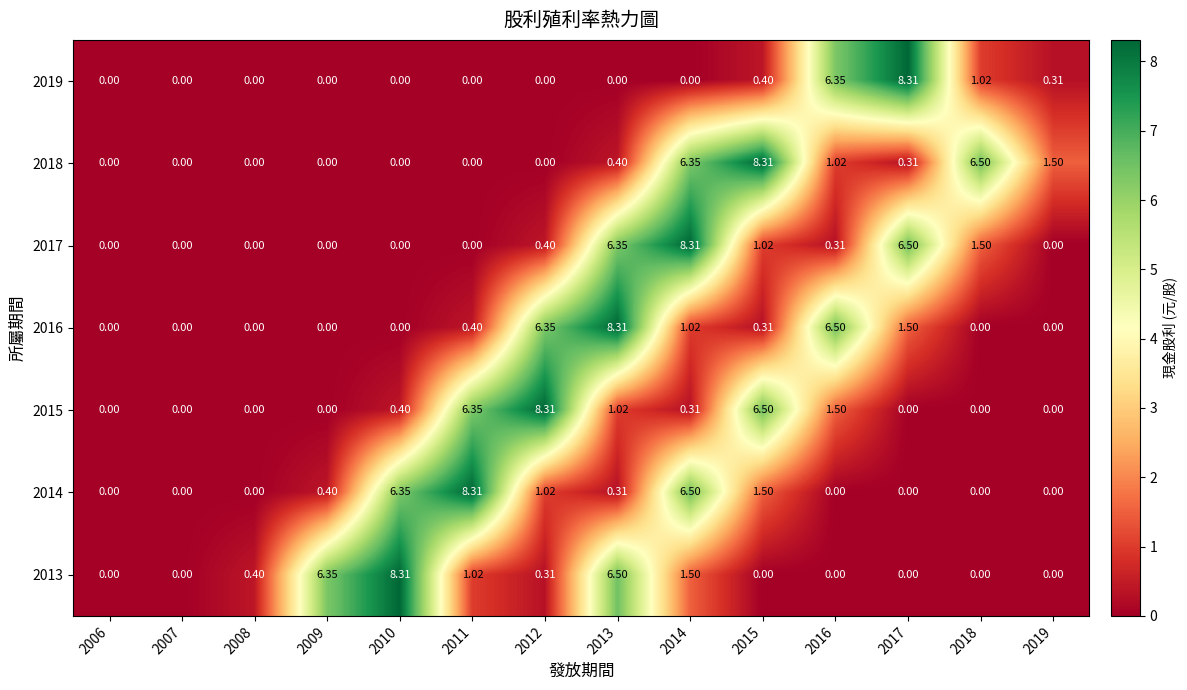

At which category is the sum across all series the highest?

2014